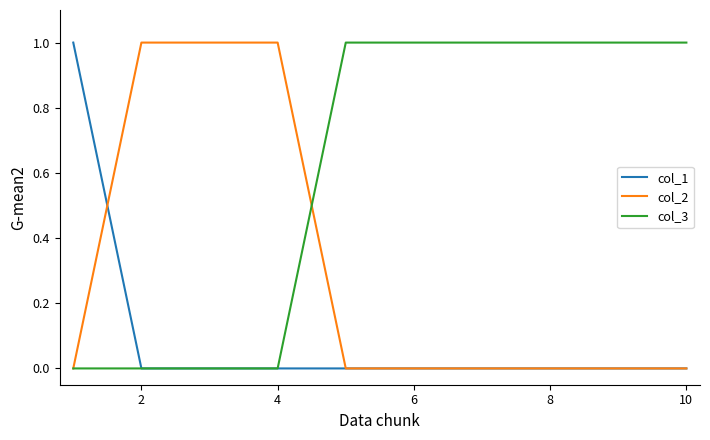

Which series has the largest total across all categories?

col_3